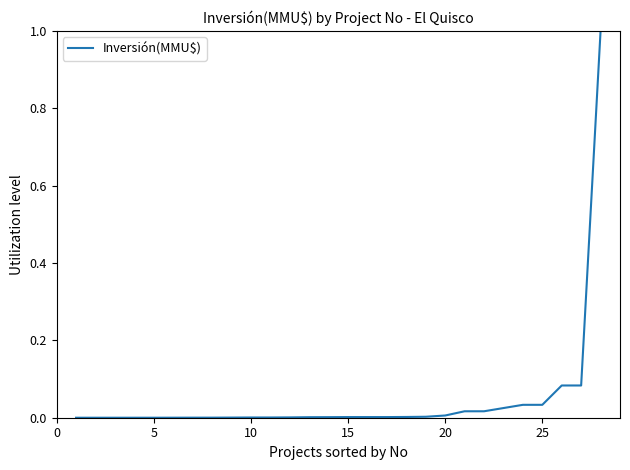

What is the maximum value shown in the chart?

1.0